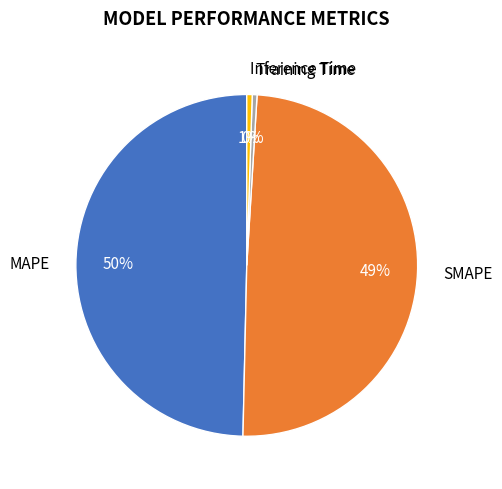

Is it true that Inference Time is 11% of the pie?

False